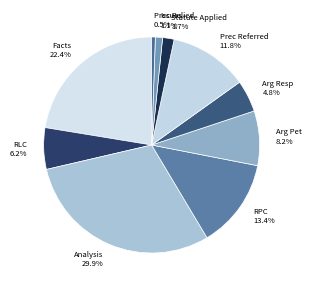

What is the ratio of the value at RPC to the value at Analysis?

0.4